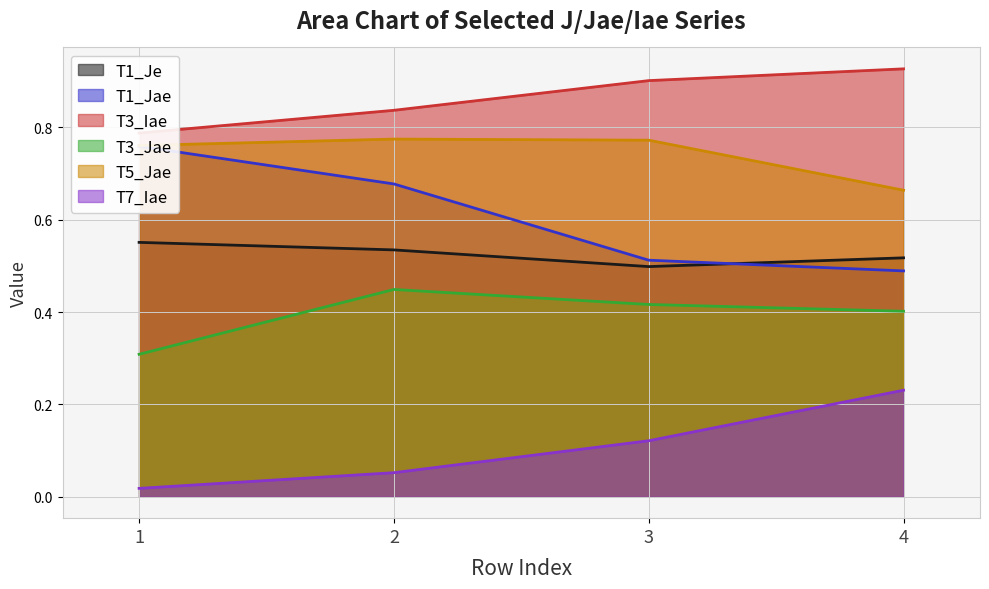

Count the number of categories in the chart.

4